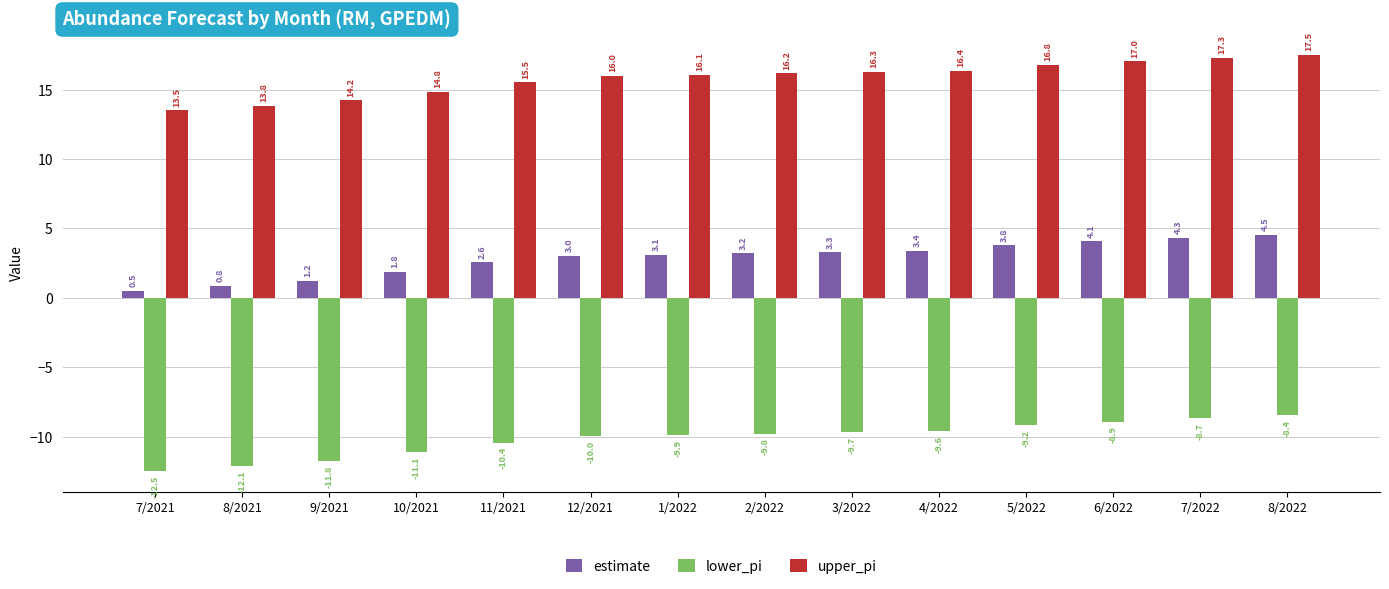

What are all the series names shown in the legend?

estimate, lower_pi, upper_pi